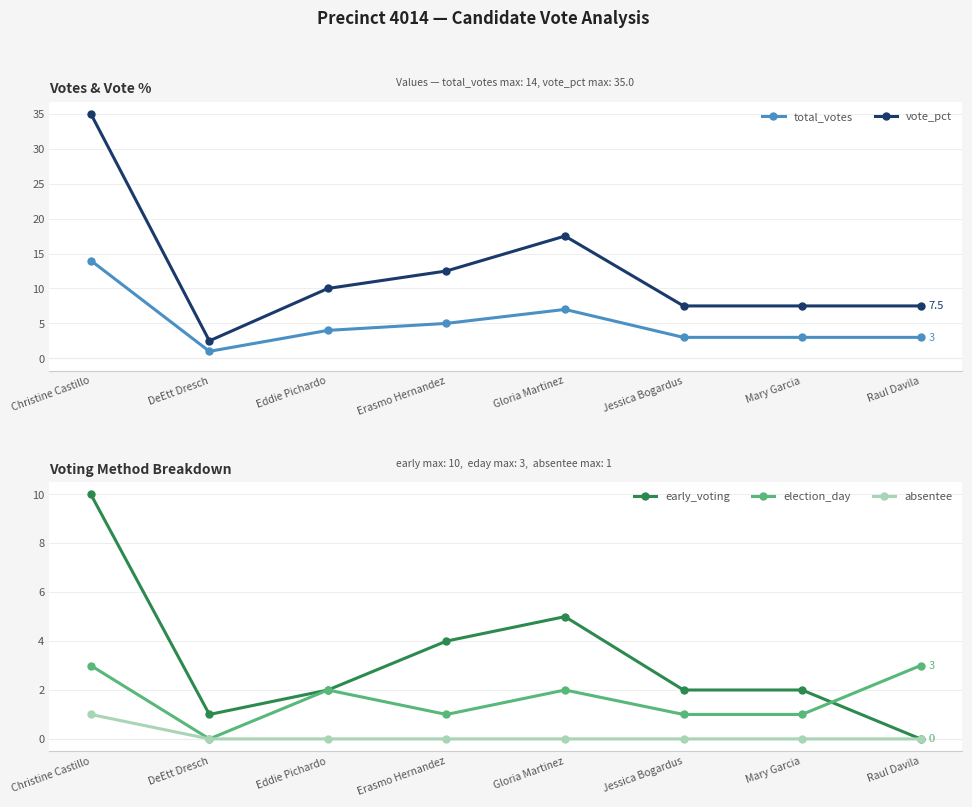

Is it true that election_day equals 3.0 at Raul Davila?

True